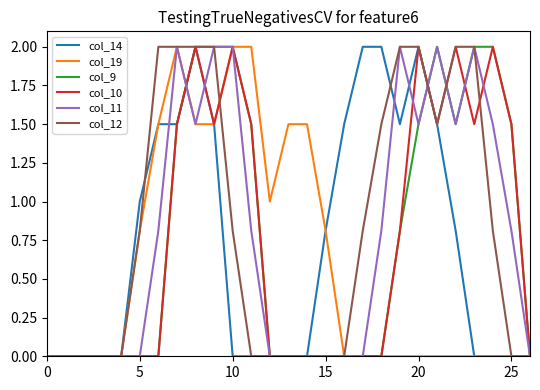

Reading left to right, extract all data points from this chart.

col_14: 0.0	0.0	0.0	0.0	0.0	1.0	1.5	1.5	2.0	1.5	0.0	0.0	0.0	0.0	0.0	0.8	1.5	2.0	2.0	1.5	2.0	1.5	0.8	0.0	0.0	0.0	0.0
col_19: 0.0	0.0	0.0	0.0	0.0	0.8	1.5	2.0	1.5	1.5	2.0	2.0	1.0	1.5	1.5	0.8	0.0	0.0	0.0	0.0	0.0	0.0	0.0	0.0	0.0	0.0	0.0
col_9: 0.0	0.0	0.0	0.0	0.0	0.0	0.0	1.5	2.0	2.0	2.0	1.5	0.0	0.0	0.0	0.0	0.0	0.0	0.0	0.8	1.5	2.0	1.5	2.0	2.0	1.5	0.0
col_10: 0.0	0.0	0.0	0.0	0.0	0.0	0.0	1.5	2.0	1.5	2.0	1.5	0.0	0.0	0.0	0.0	0.0	0.0	0.0	0.8	2.0	1.5	2.0	1.5	2.0	1.5	0.0
col_11: 0.0	0.0	0.0	0.0	0.0	0.0	0.8	2.0	1.5	2.0	2.0	0.8	0.0	0.0	0.0	0.0	0.0	0.0	0.8	2.0	1.5	2.0	1.5	2.0	1.5	0.8	0.0
col_12: 0.0	0.0	0.0	0.0	0.0	0.8	2.0	2.0	2.0	2.0	0.8	0.0	0.0	0.0	0.0	0.0	0.0	0.8	1.5	2.0	2.0	1.5	2.0	2.0	0.8	0.0	0.0